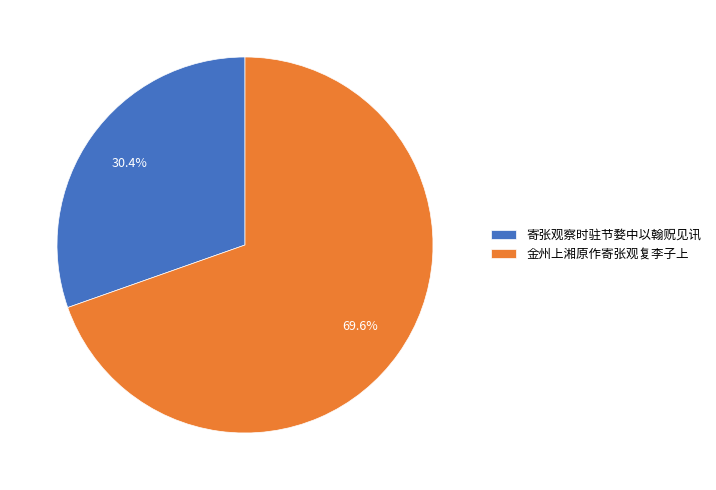

Count the number of slices in the pie.

2